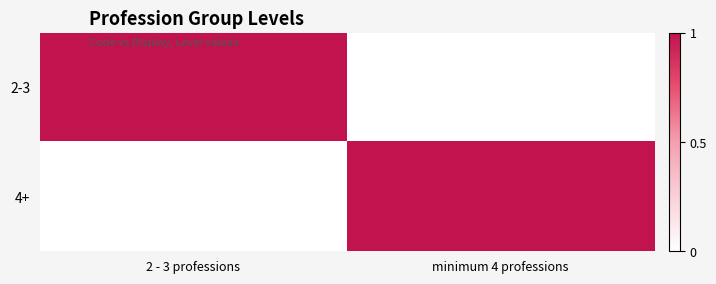

At how many categories does at least one series exceed 0?

2